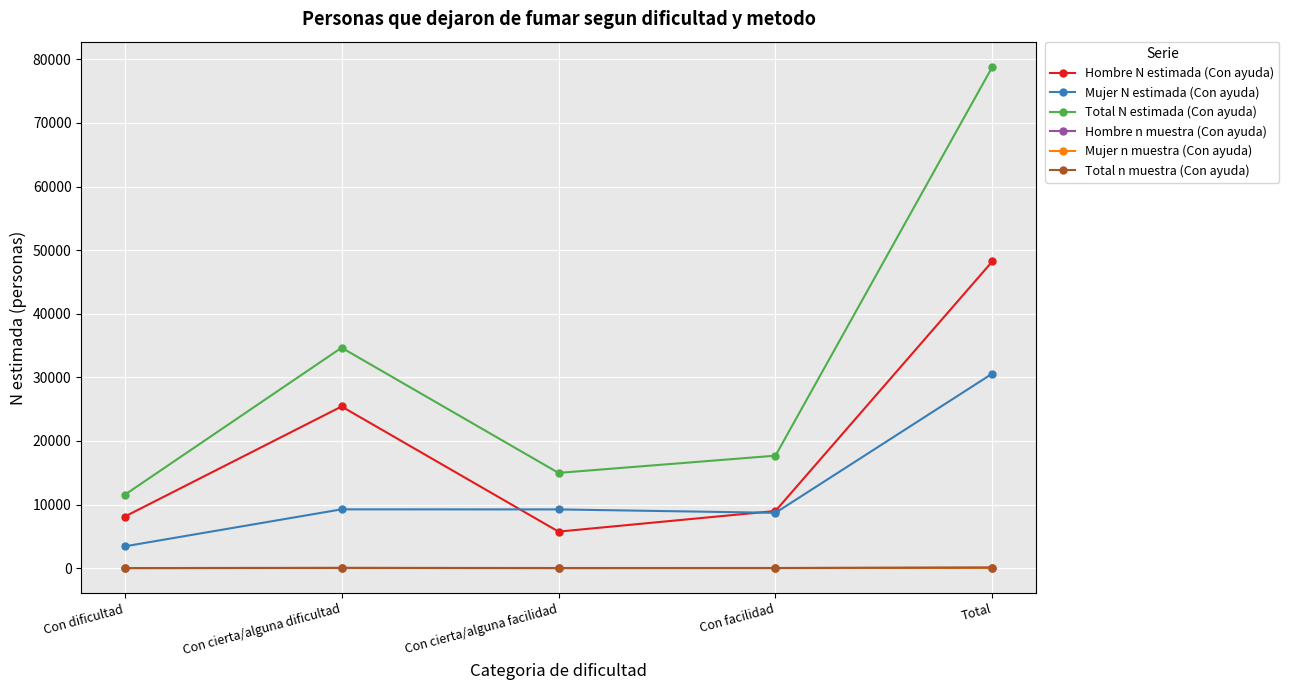

In Mujer N estimada (Con ayuda), how many points are higher than both neighbors (excluding endpoints)?

1